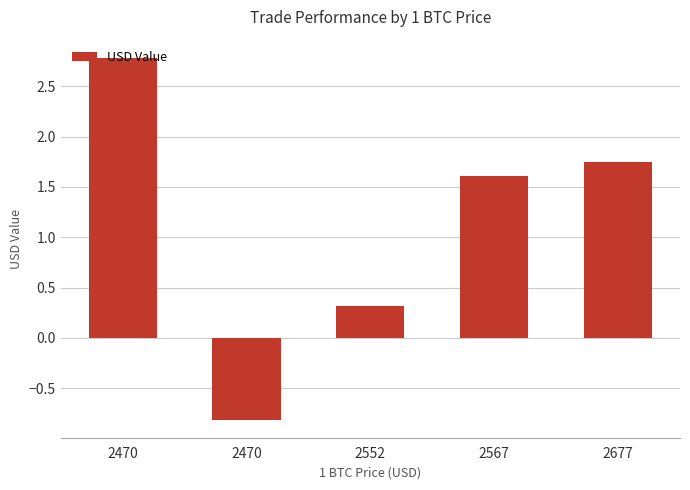

Which label corresponds to the largest value in the chart?

2470